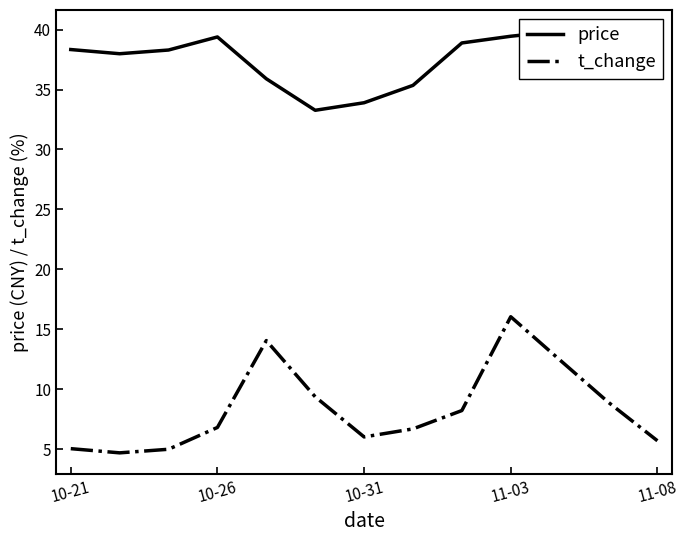

True or false: t_change and price intersect in this chart.

False